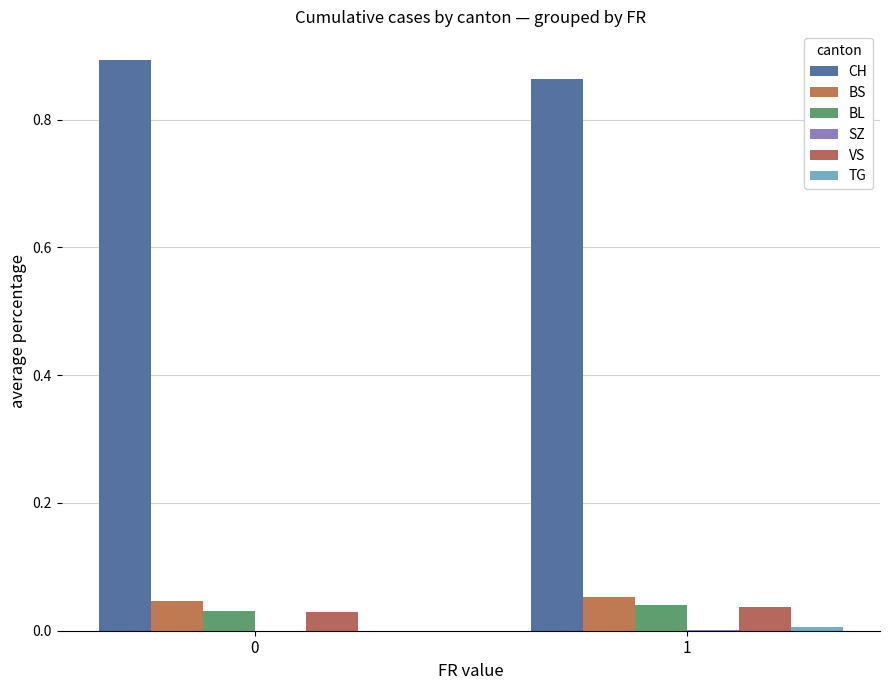

At how many categories does at least one series exceed 0?

2